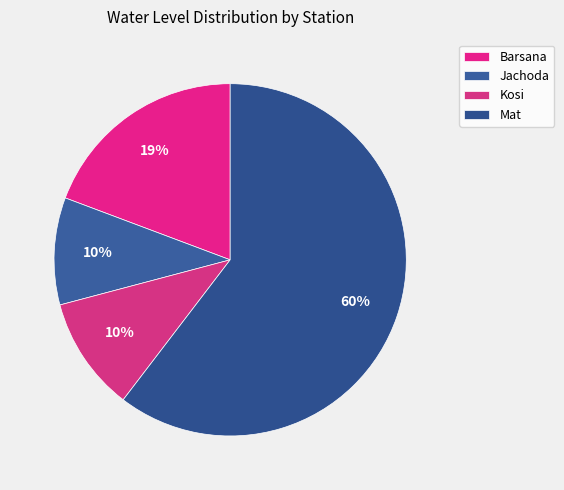

What is the ratio of the value at Barsana to the value at Jachoda?

2.0